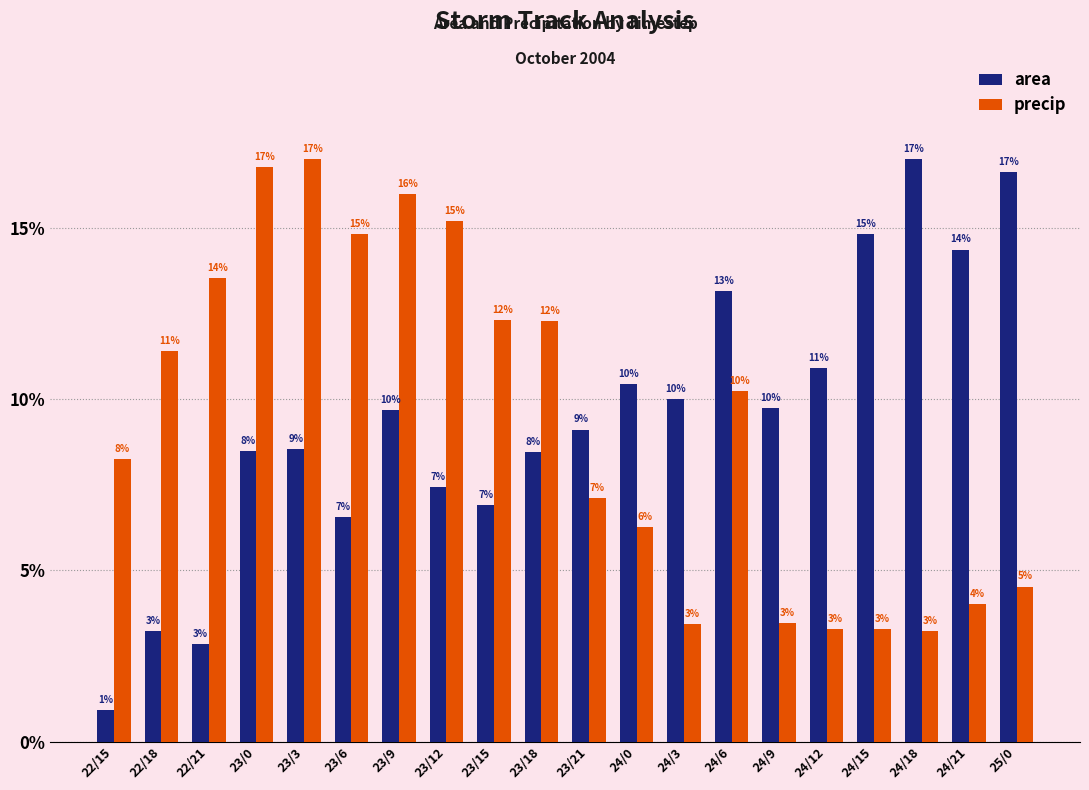

Is the value of area at 23/3 greater than the value of precip at 23/6?

No